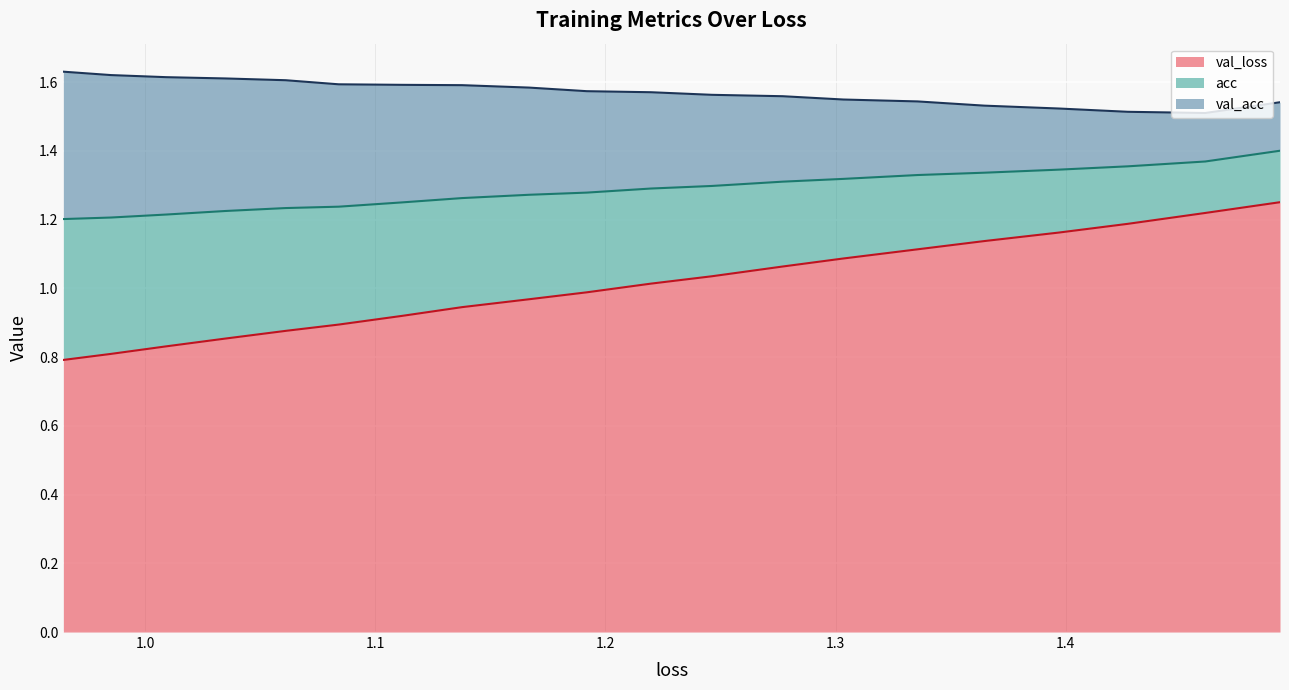

What is the sum of all val_loss values?

20.1